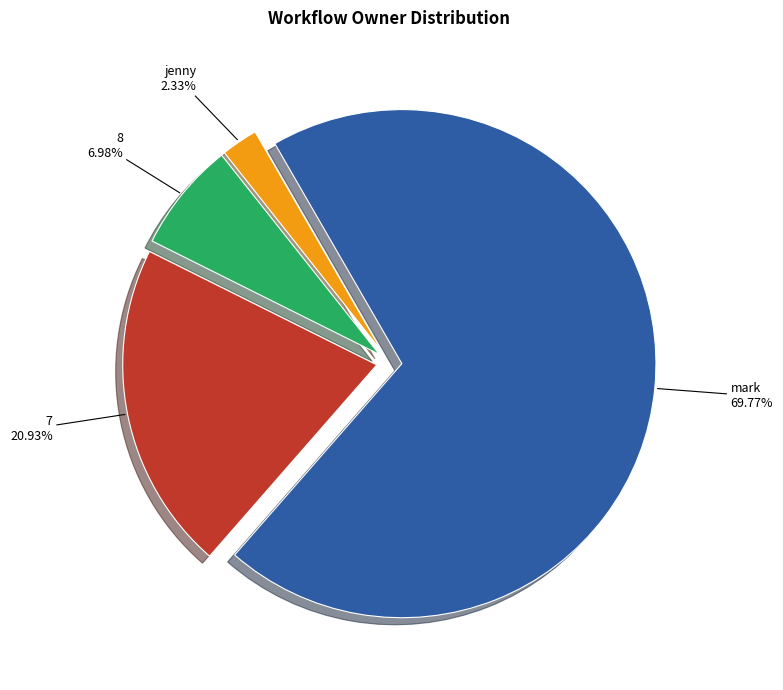

Count the number of slices in the pie.

4